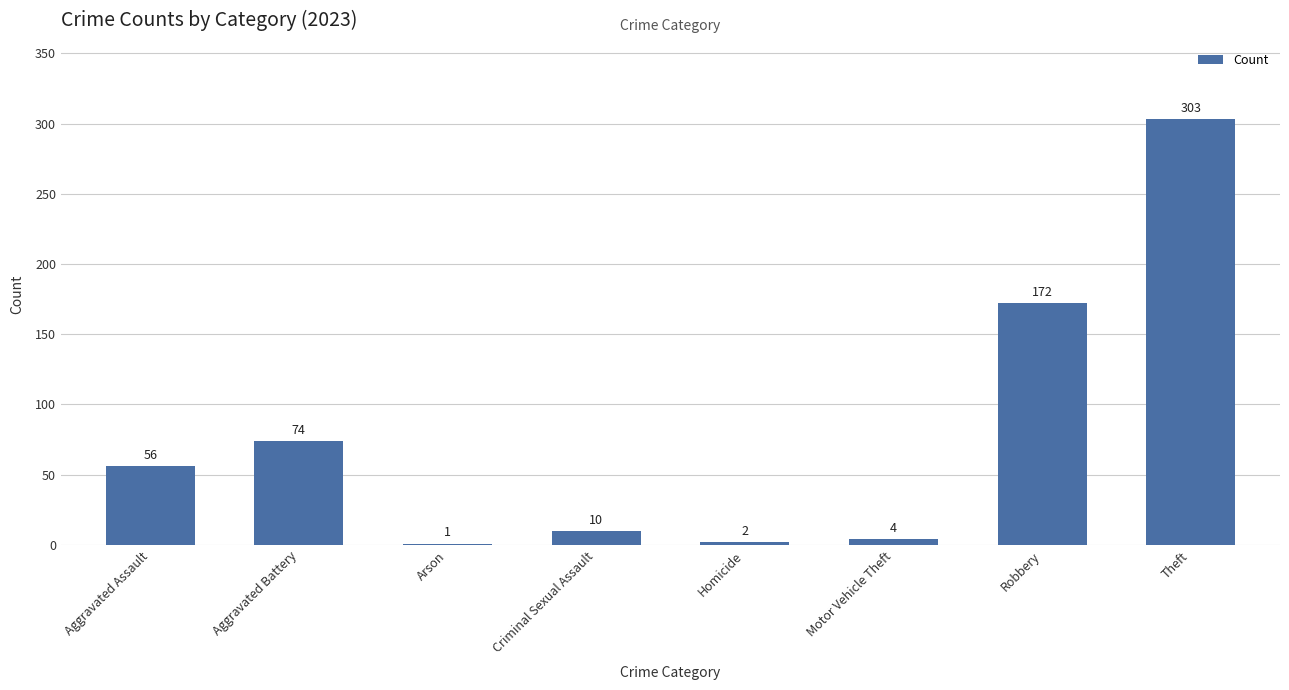

True or false: the data shows 56 at Aggravated Assault.

True